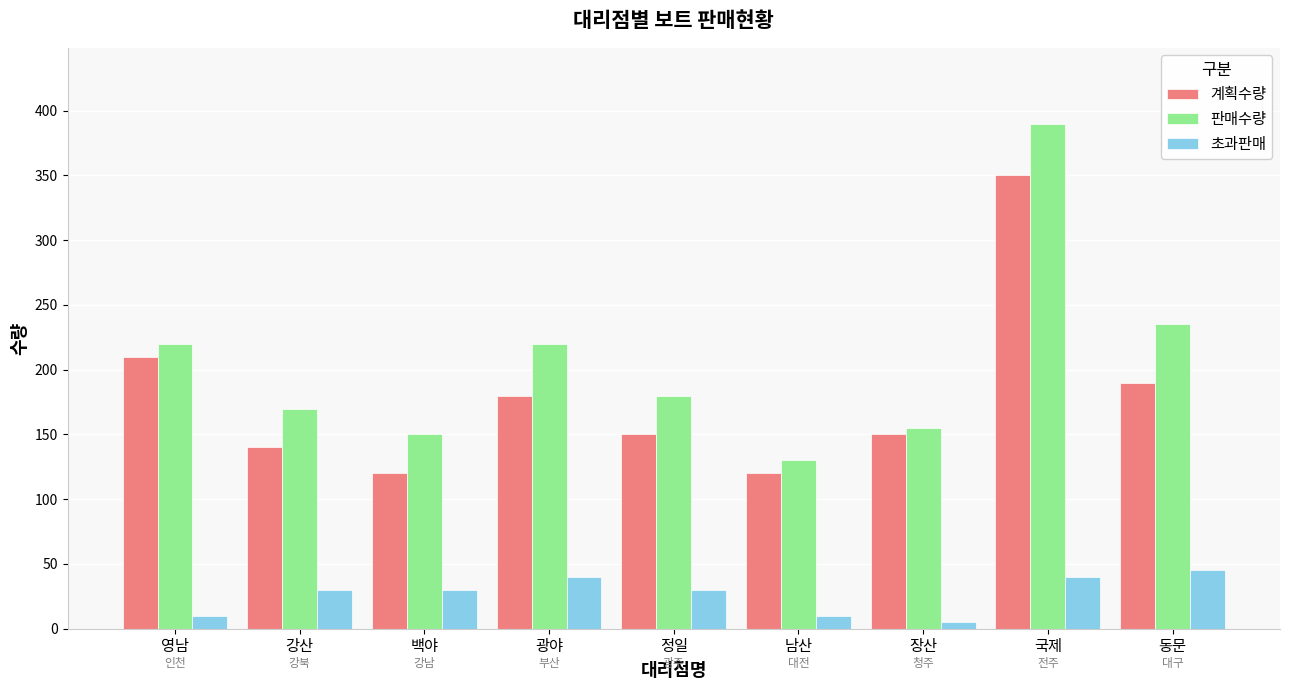

What is the difference between the 판매수량 values at 장산 and 국제?

235